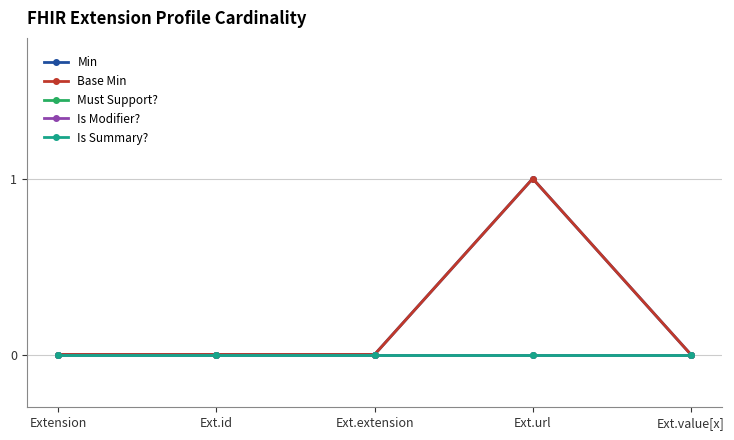

How many values in Min are above zero?

1